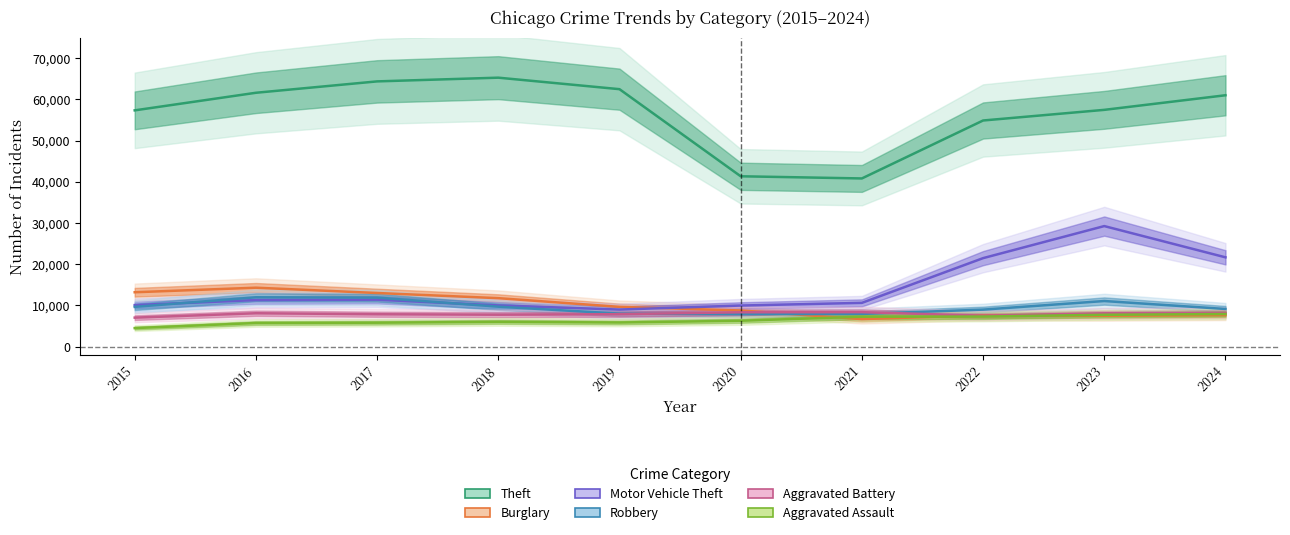

At how many categories does at least one series exceed 38093?

10